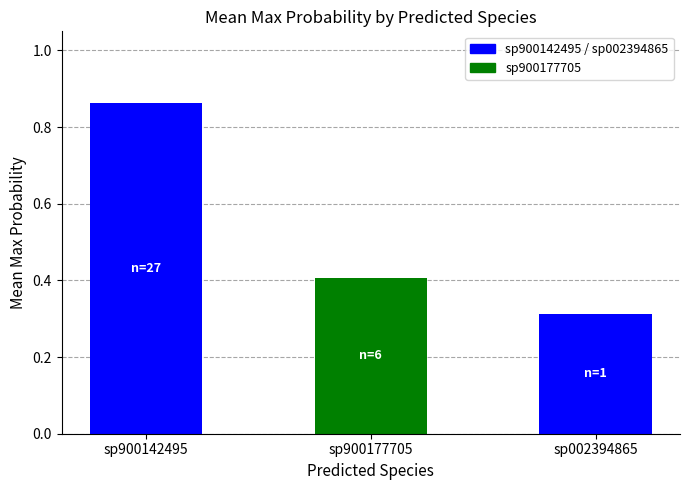

What is the average value?

0.5